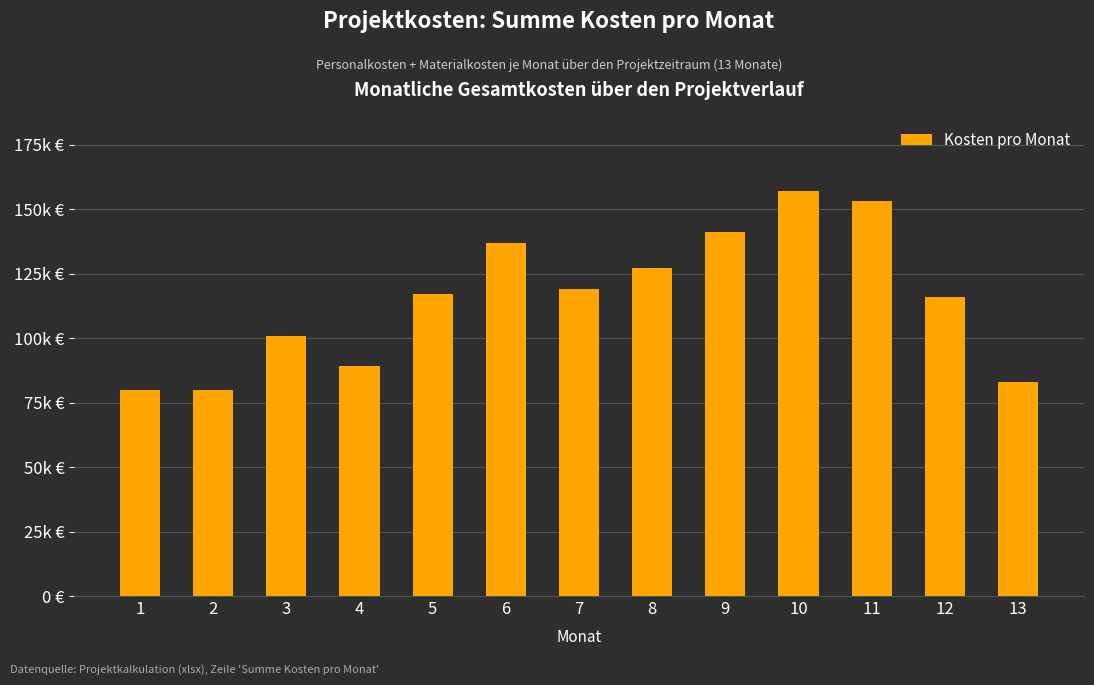

Rank the categories by value from highest to lowest.

10, 11, 9, 6, 8, 7, 5, 12, 3, 4, 13, 1, 2